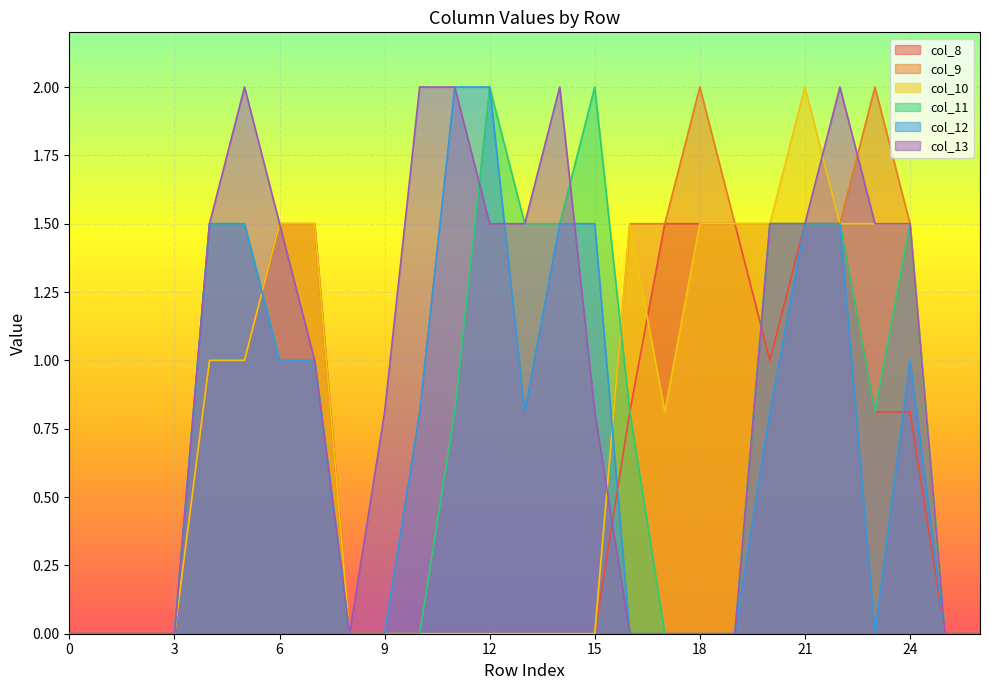

Between 9 and 25, which series saw the biggest shift?

col_13